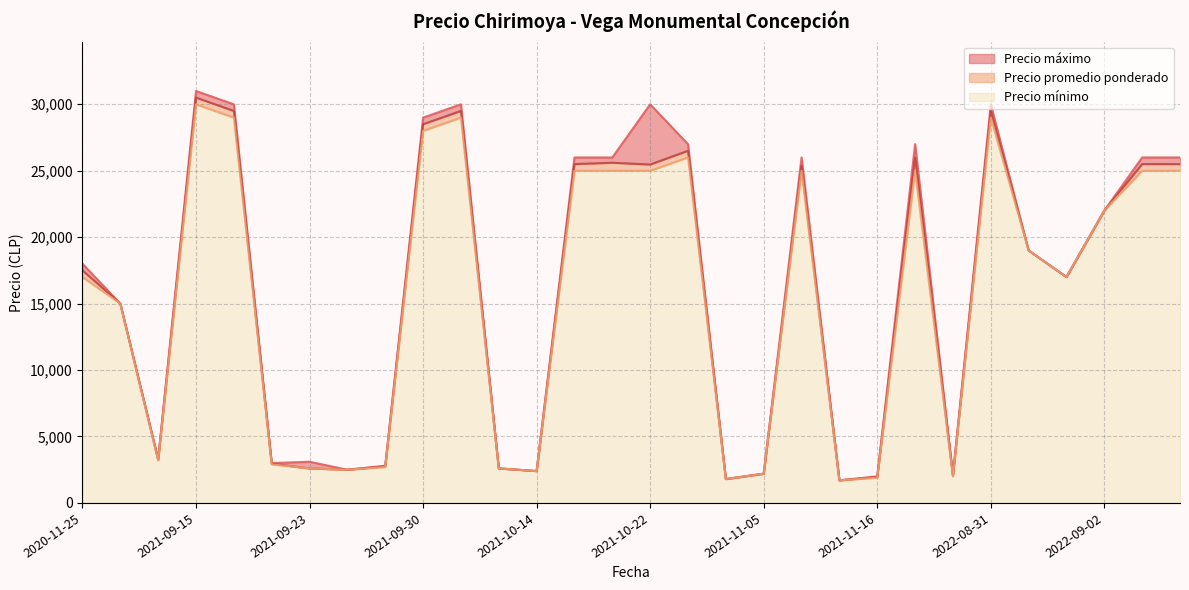

What is the minimum value for Precio mínimo?

1700